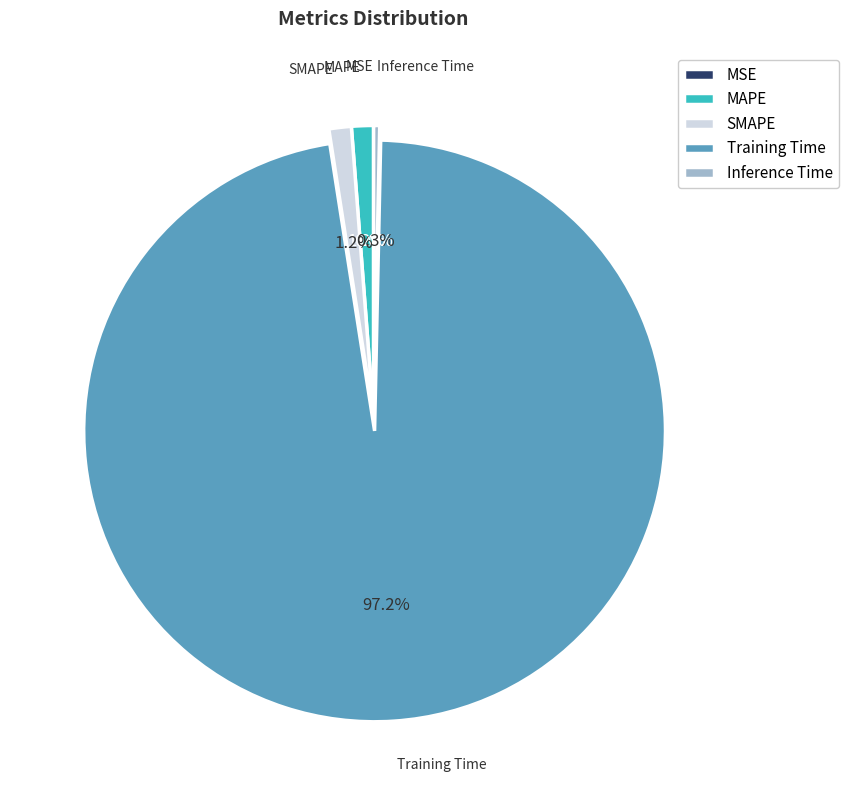

True or false: MAPE accounts for 1% of the total.

True